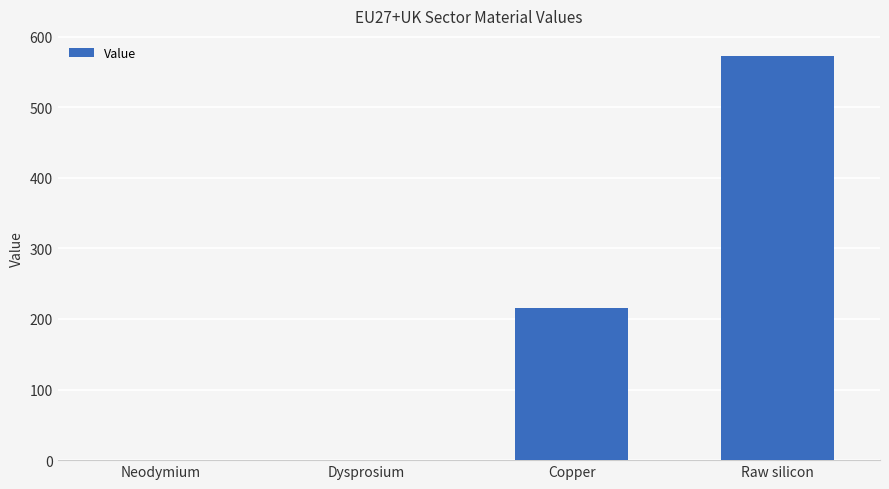

True or false: the data shows 898.6 at Raw silicon.

False